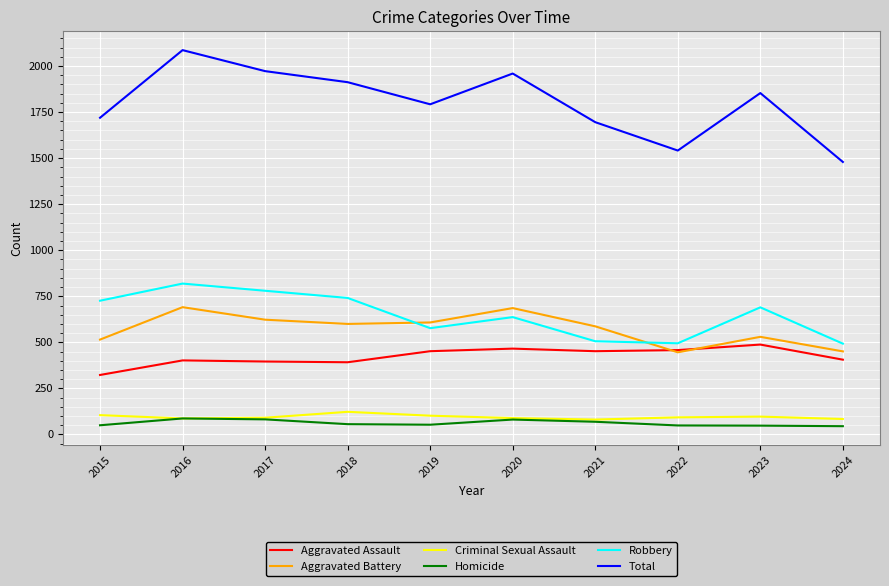

True or false: Homicide and Aggravated Battery intersect in this chart.

False